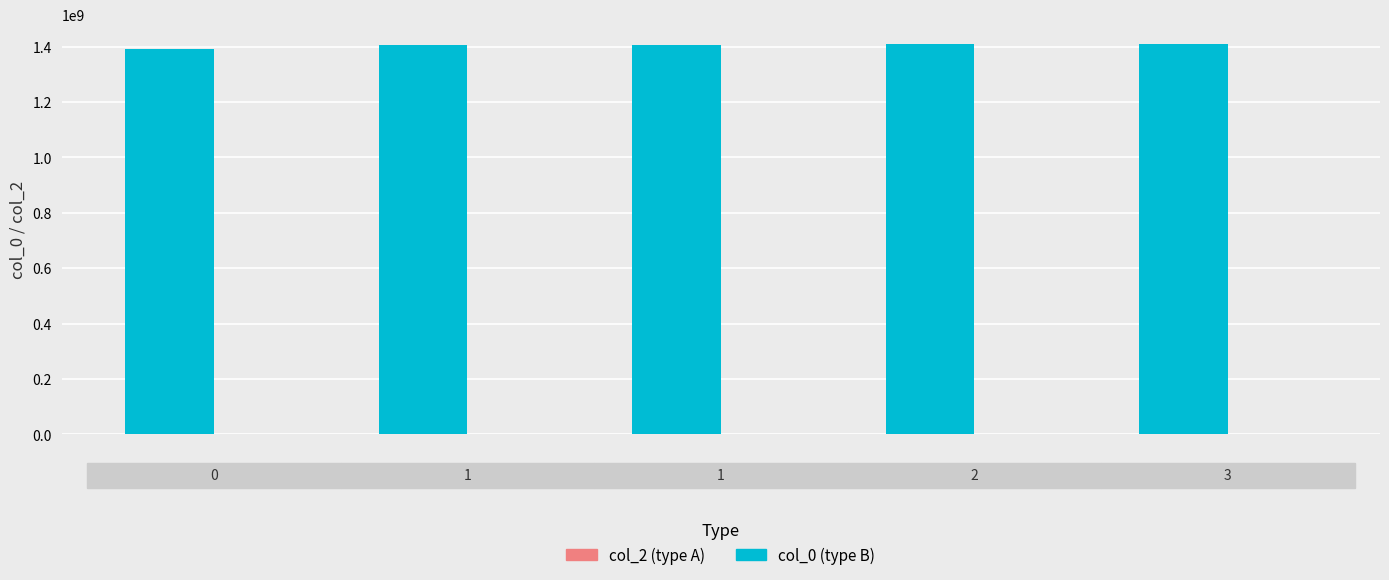

What is the value of the 2nd bar from the left?

1404853520